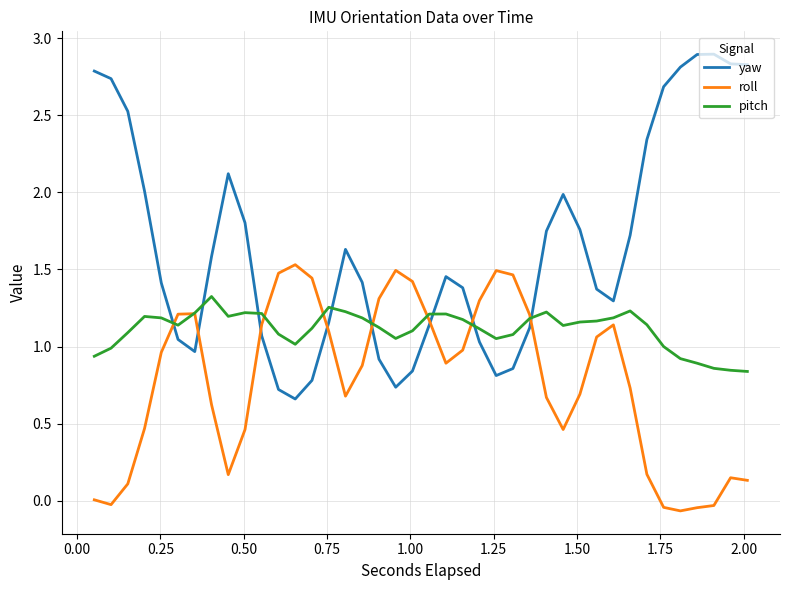

How many categories are shown in the chart?

40